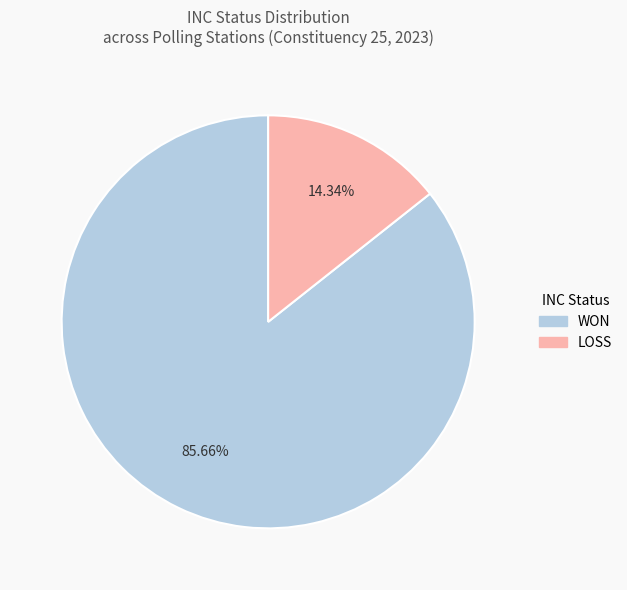

How many slices are in this pie chart?

2